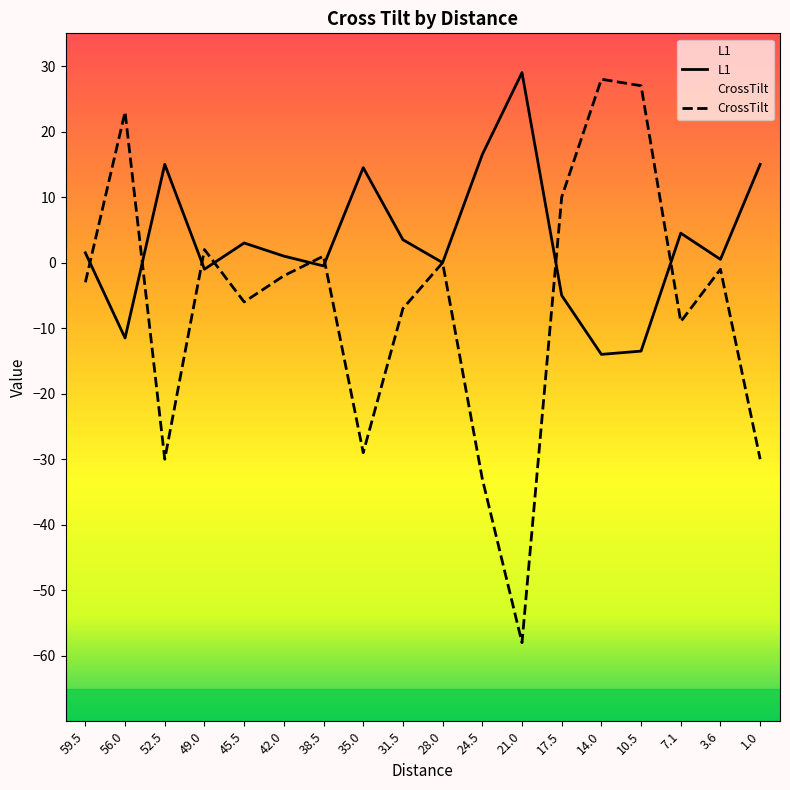

Where does the CrossTilt series first go above -2?

56.0